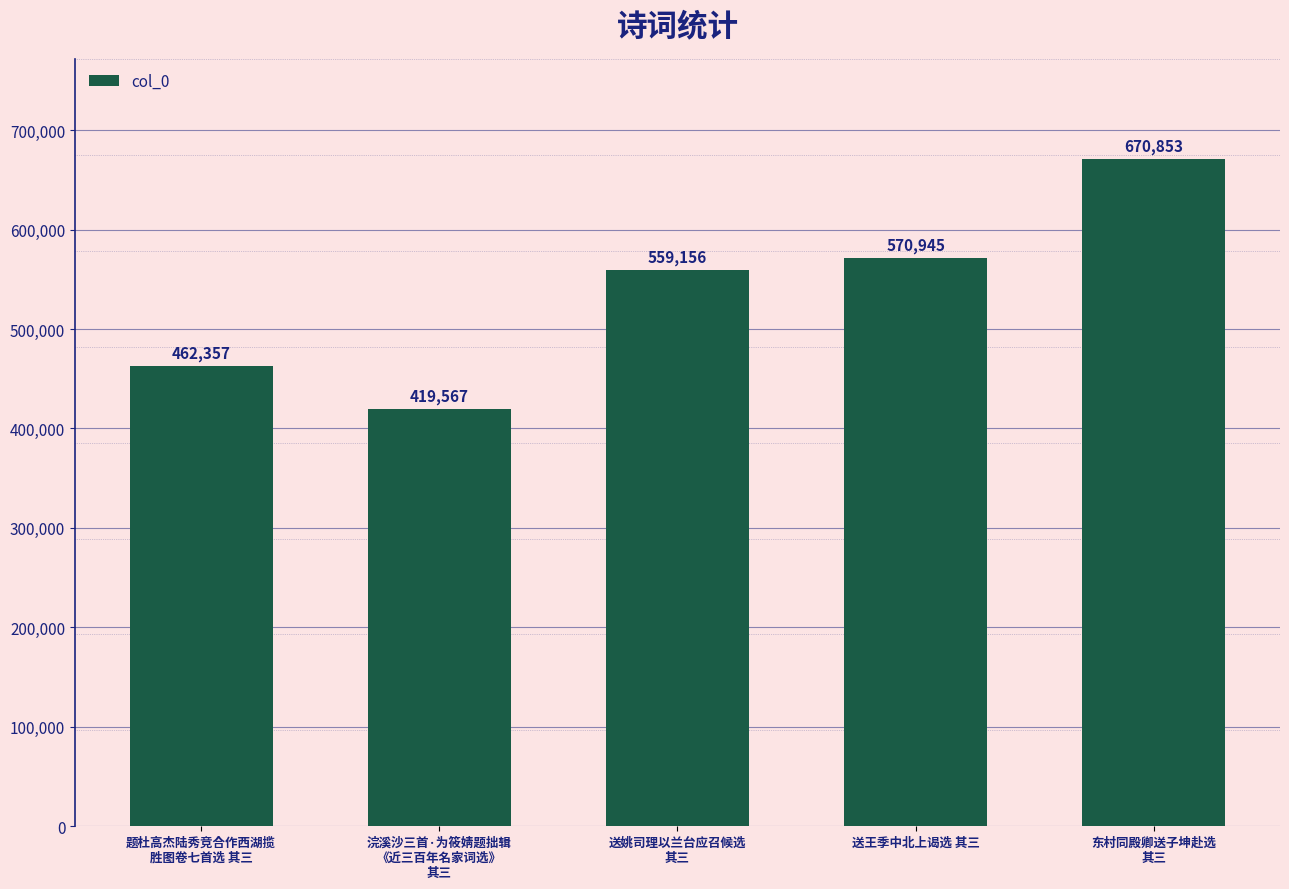

Rank the categories by value from highest to lowest.

东村同殿卿送子坤赴选
其三, 送王季中北上谒选 其三, 送姚司理以兰台应召候选
其三, 题杜高杰陆秀竞合作西湖揽
胜图卷七首选 其三, 浣溪沙三首·为筱婧题拙辑
《近三百年名家词选》
其三